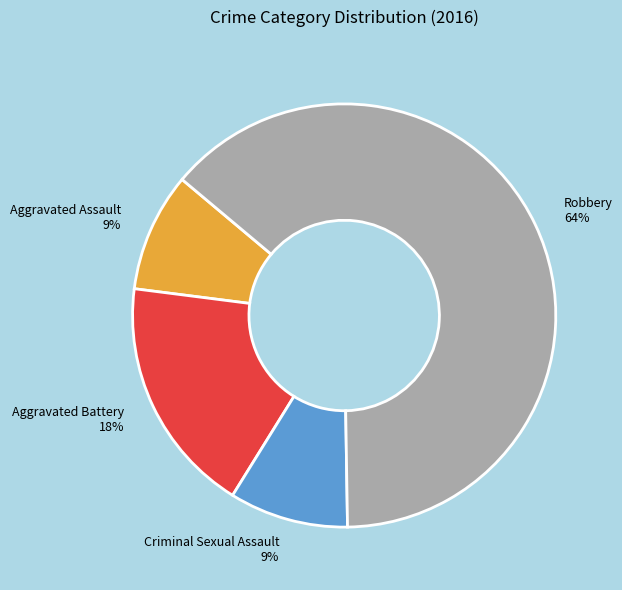

Do Aggravated Assault 9% and Criminal Sexual Assault 9% together represent more than half of the pie?

No